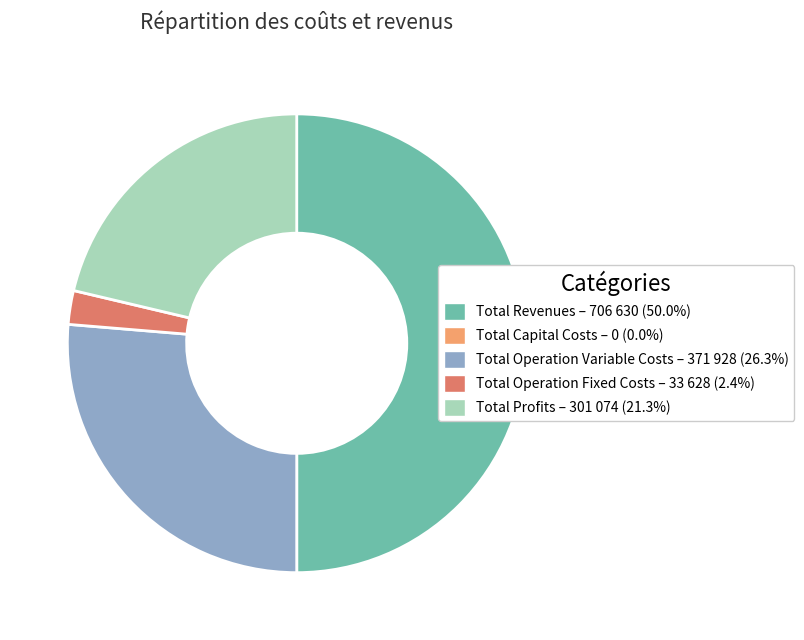

Does Total Operation Variable Costs – 371 928 (26.3%) represent more than half of the total?

No